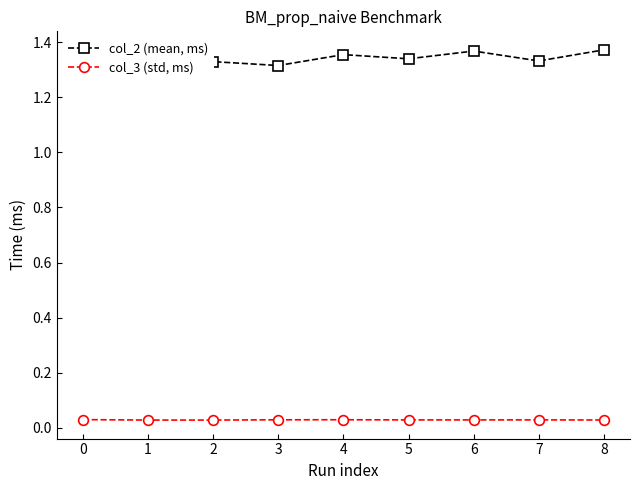

How many series are shown in this chart?

2